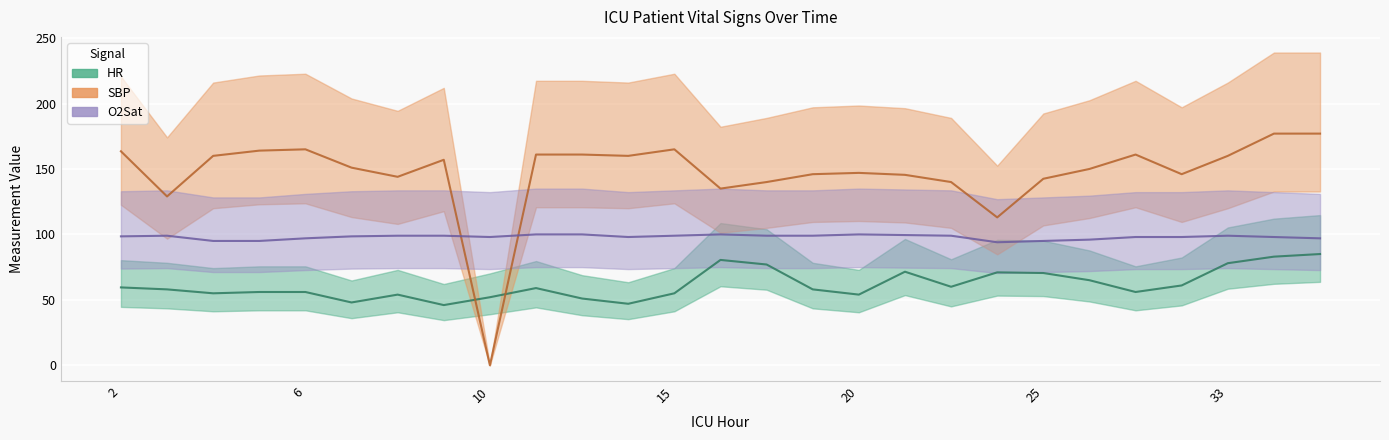

How many values in the SBP series exceed 151?

13